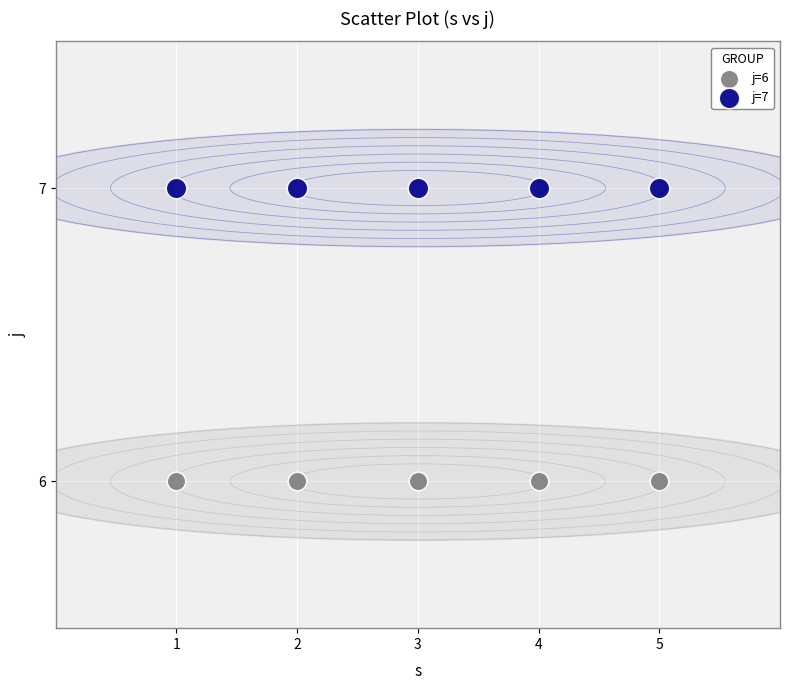

Which series reaches the minimum Y coordinate?

j=6